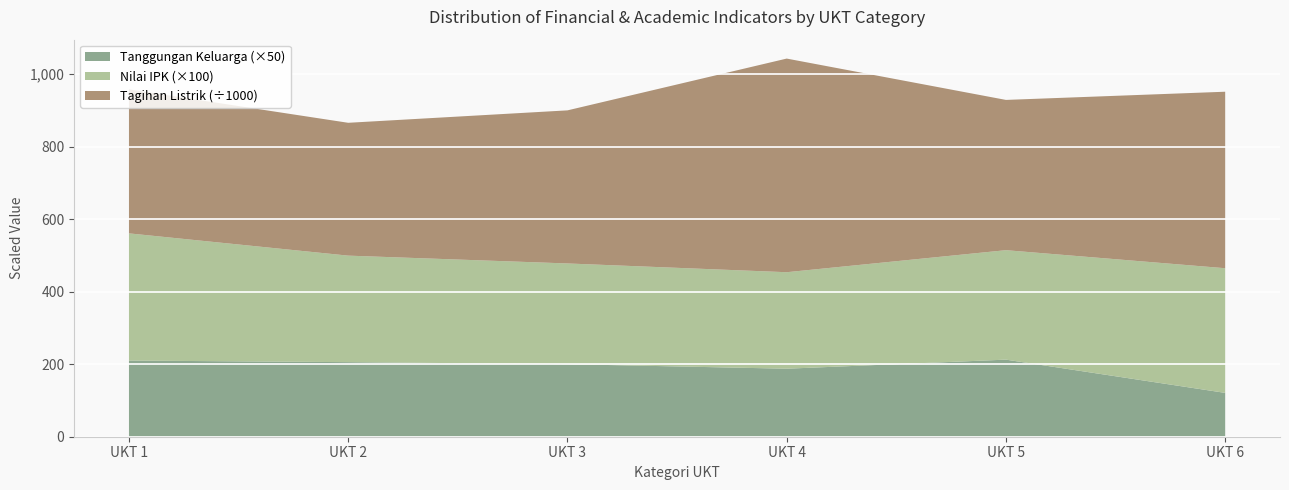

At which category is the sum across all series the highest?

UKT 4